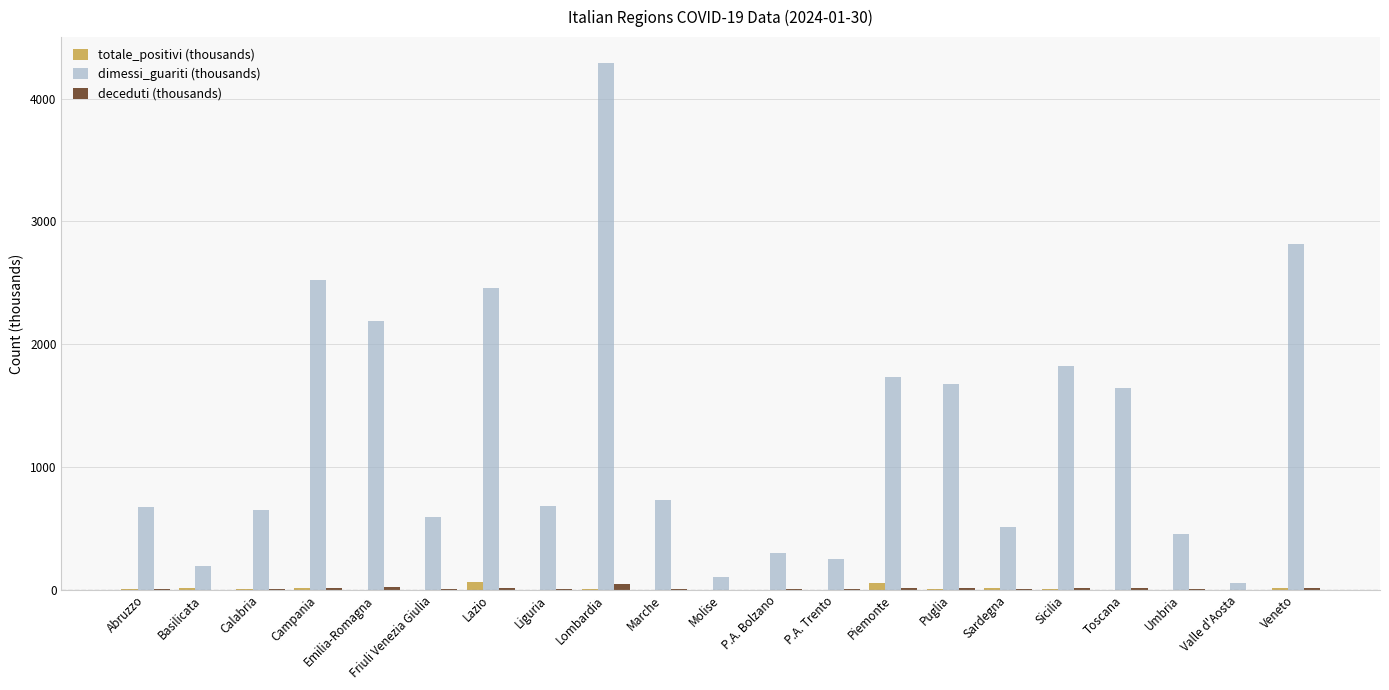

The value of dimessi_guariti (thousands) at Toscana is 1639.4. True or false?

True